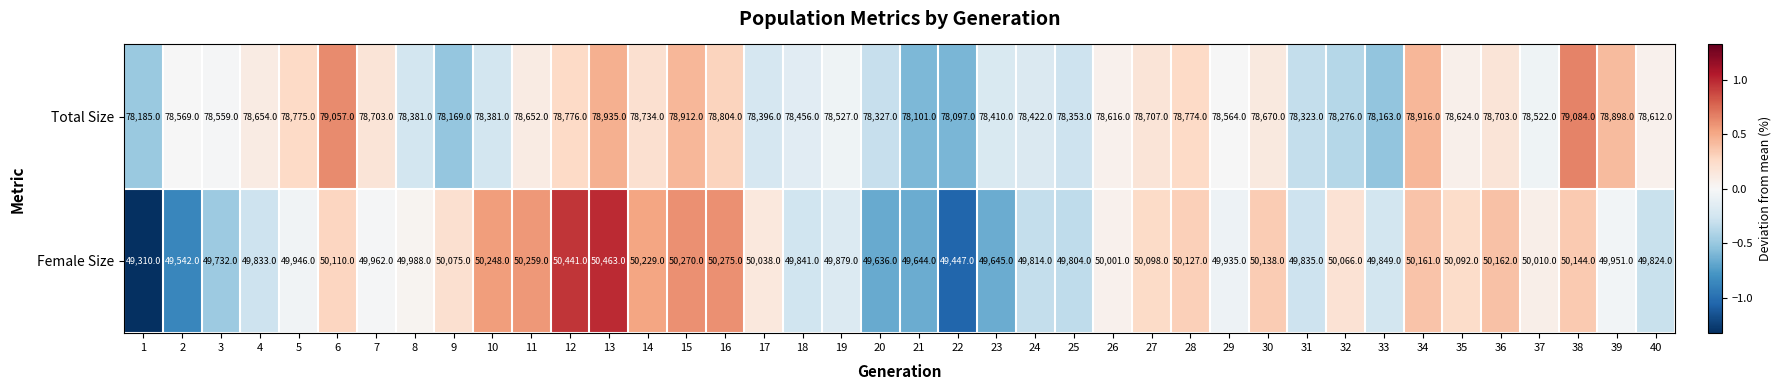

Where does the Female Size series first go above 50001?

6